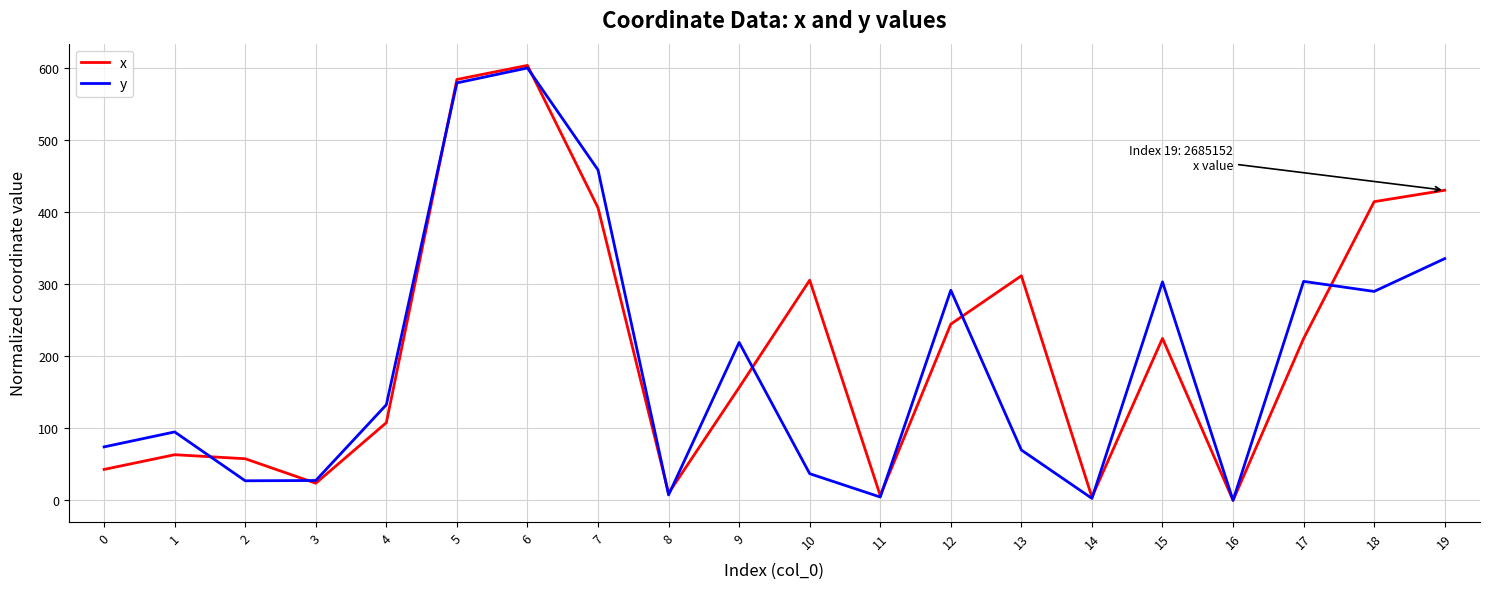

Which series has the widest spread of values?

x